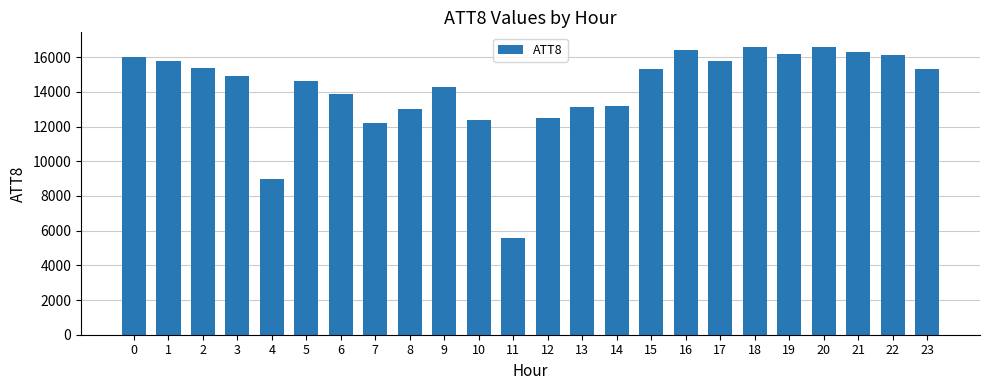

What is the smallest value displayed?

5600